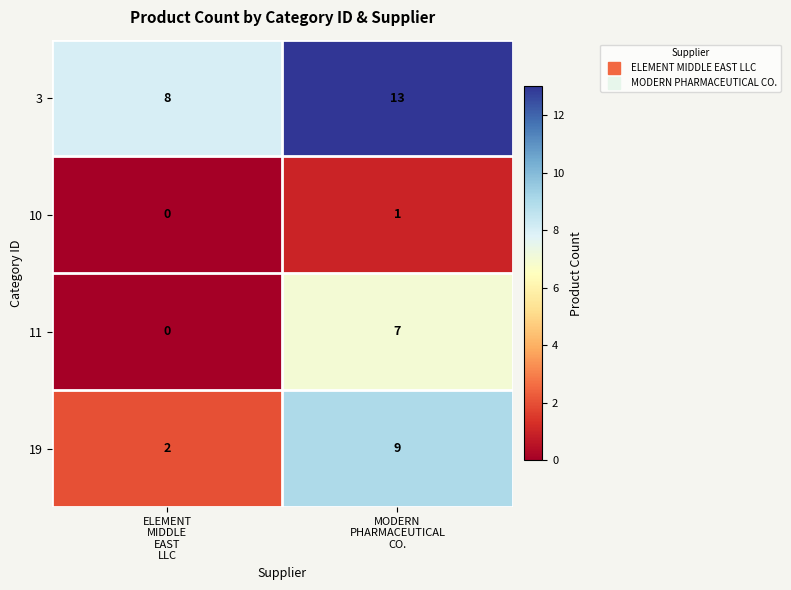

Which series has the largest total across all categories?

3